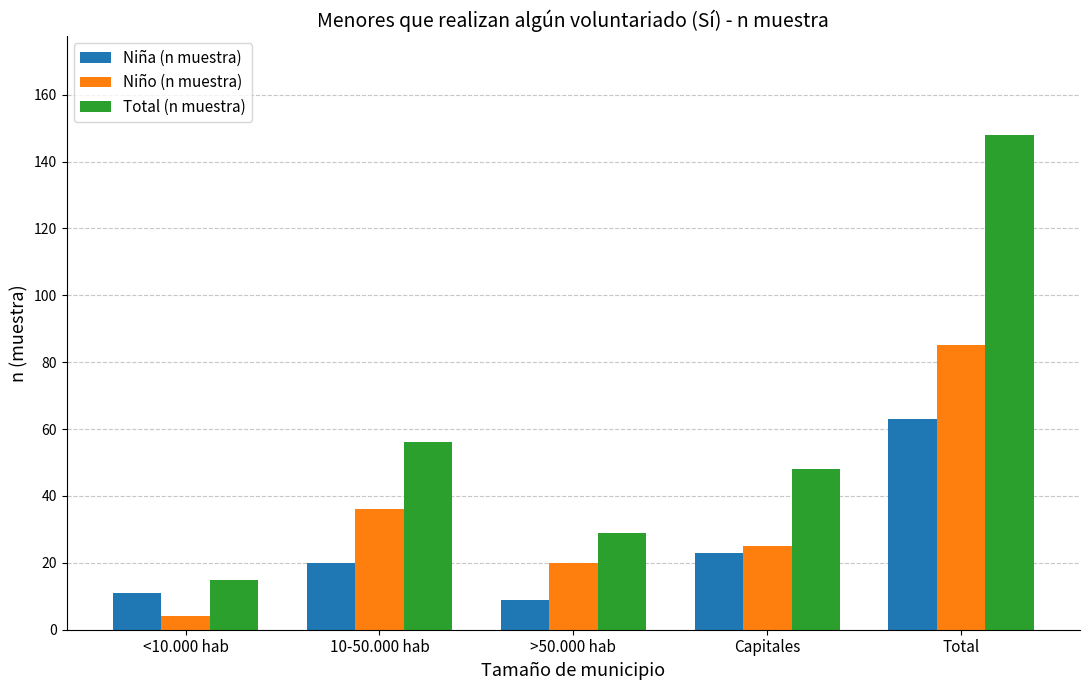

Does the chart contain stacked bars?

No